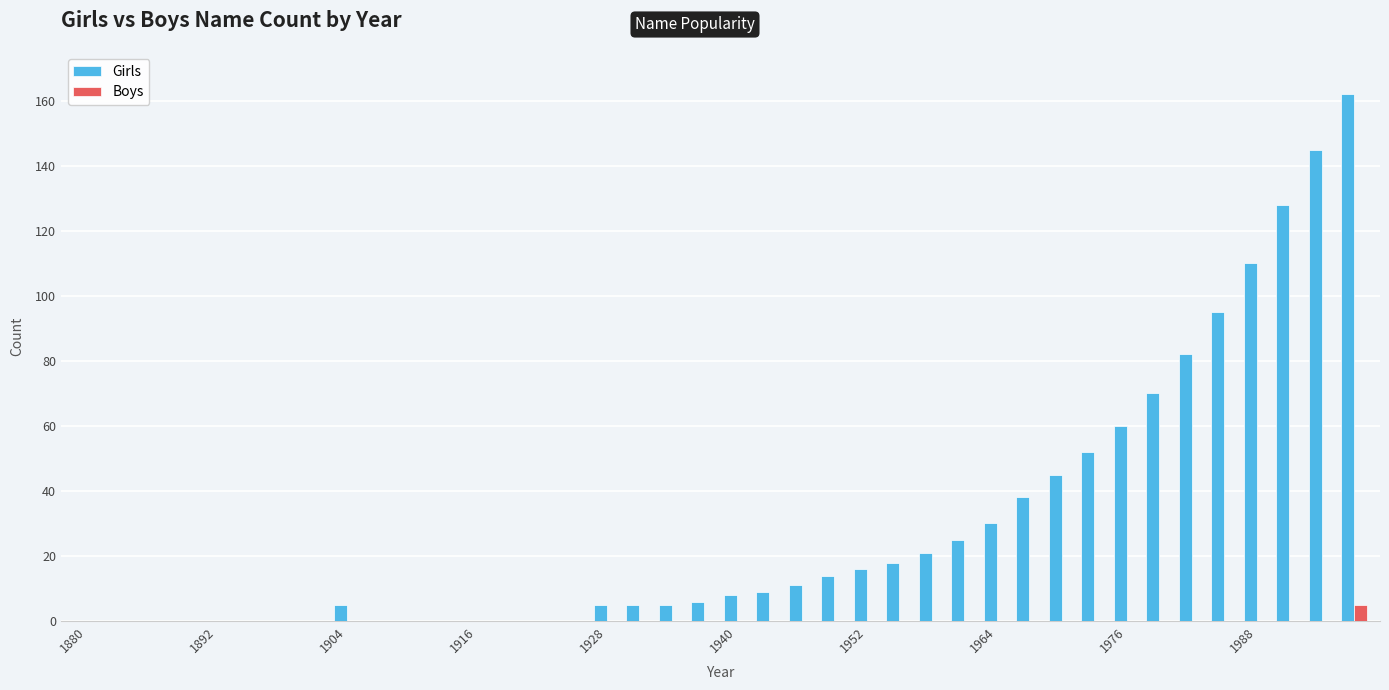

What is the sum of all Girls values?

1165